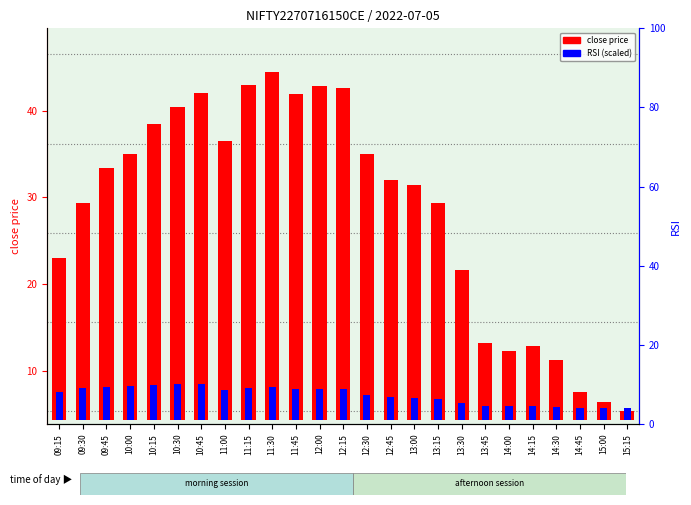

Does the chart contain stacked bars?

No